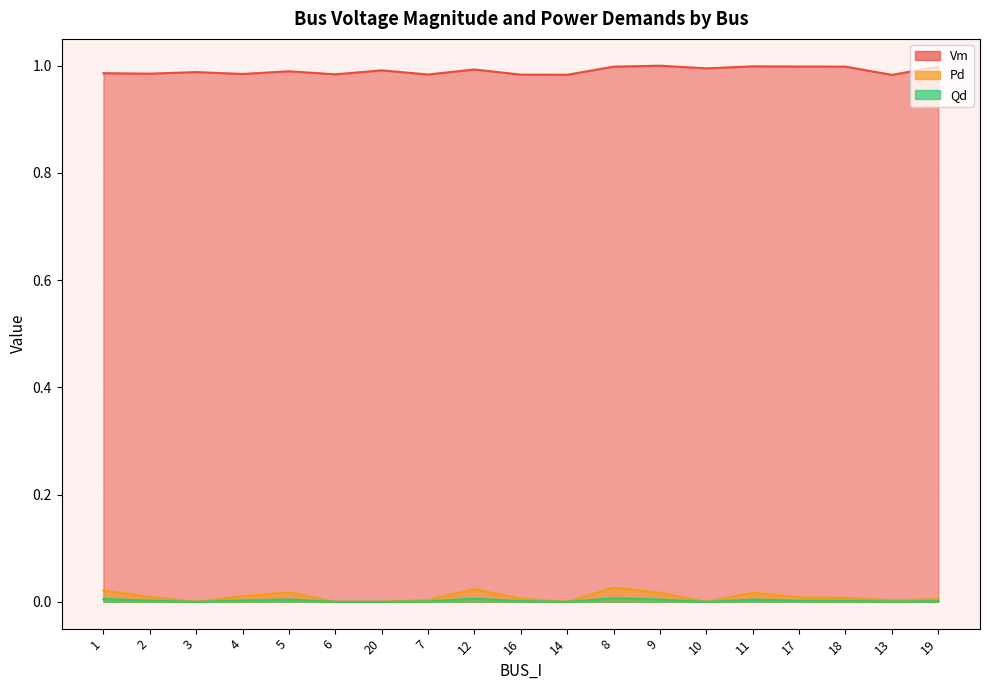

What is the average value of the Vm series?

1.0